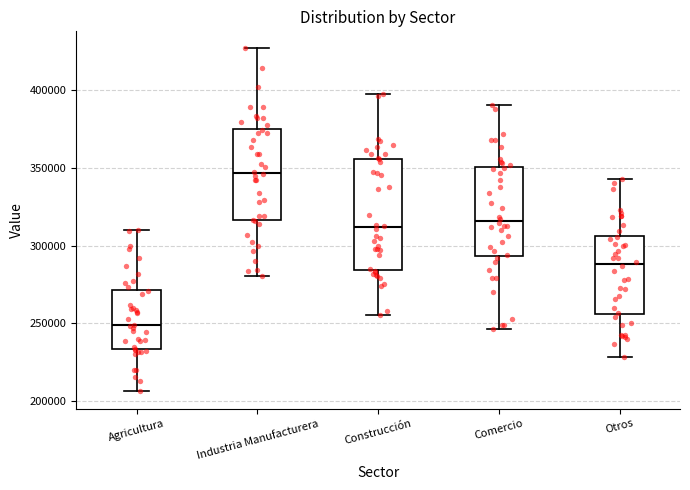

Which box has the lowest median line?

Agricultura